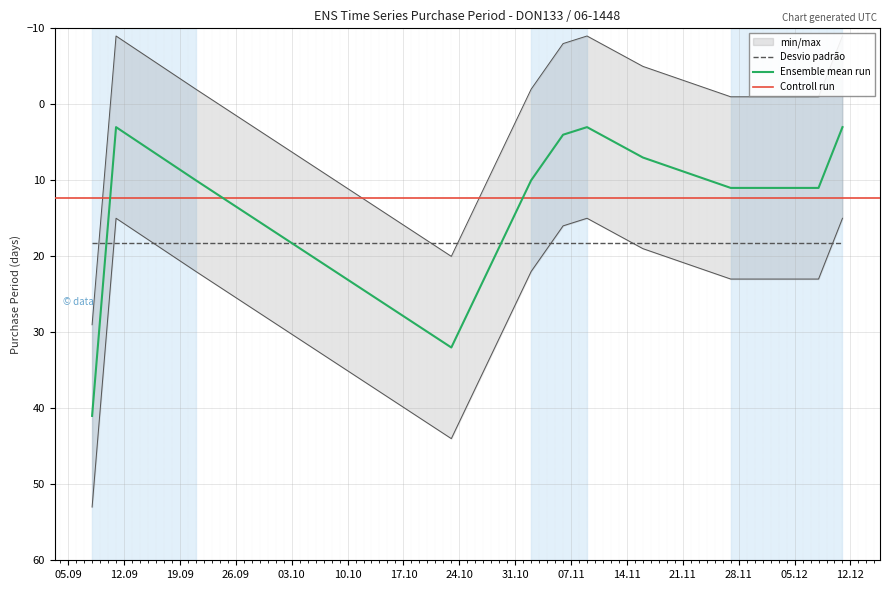

Is it true that the value at 2017-09-11 is -9.0?

True